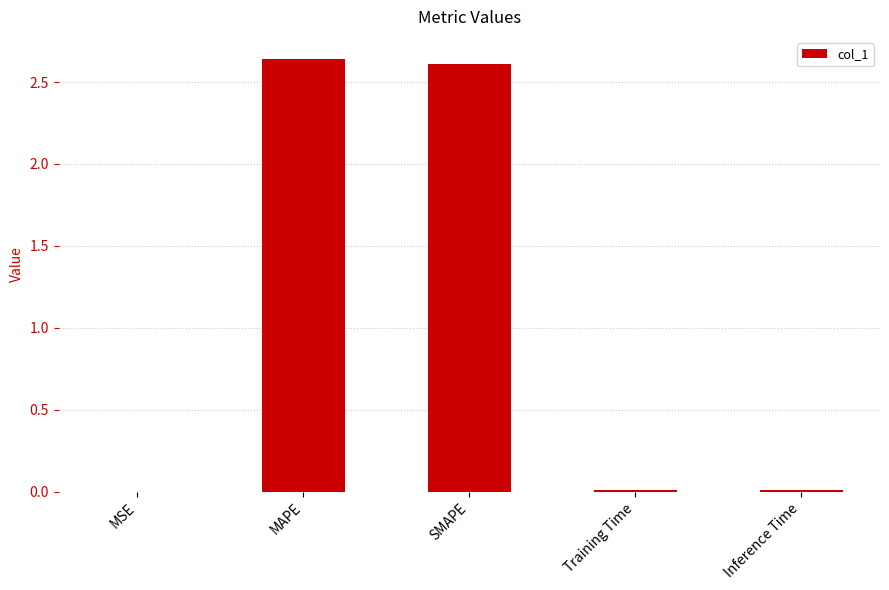

Between Training Time and SMAPE, which is larger?

SMAPE